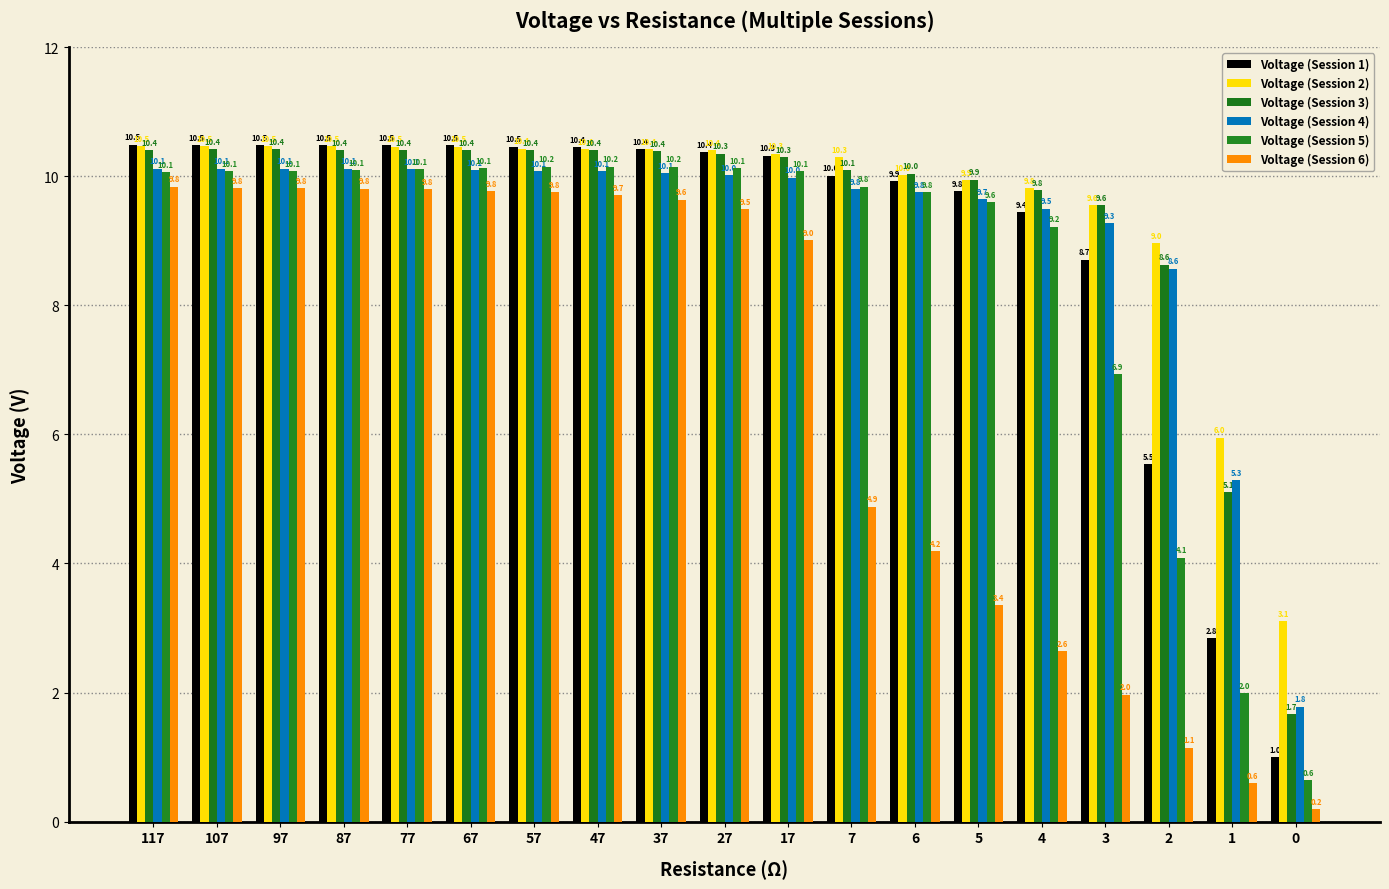

What is the difference between the Voltage (Session 5) values at 7 and 67?

0.3